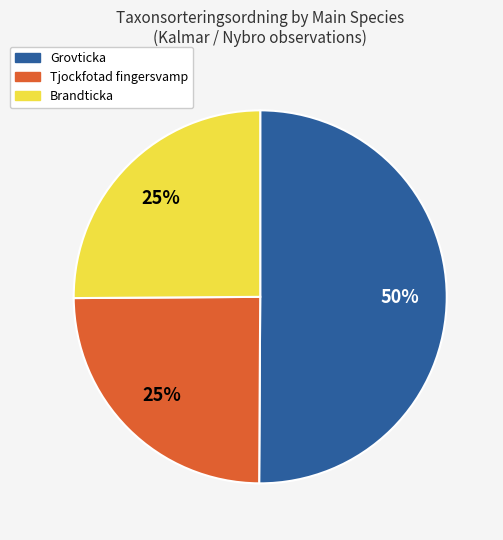

To the nearest percent, what is the average slice percentage?

33%